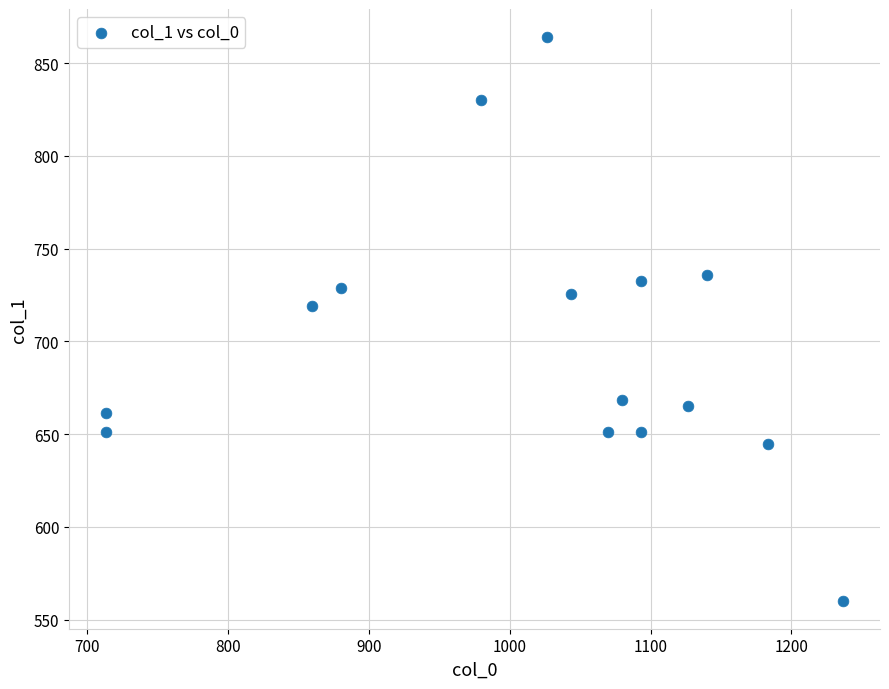

What Y value in the scatter plot is closest to 712?

718.9